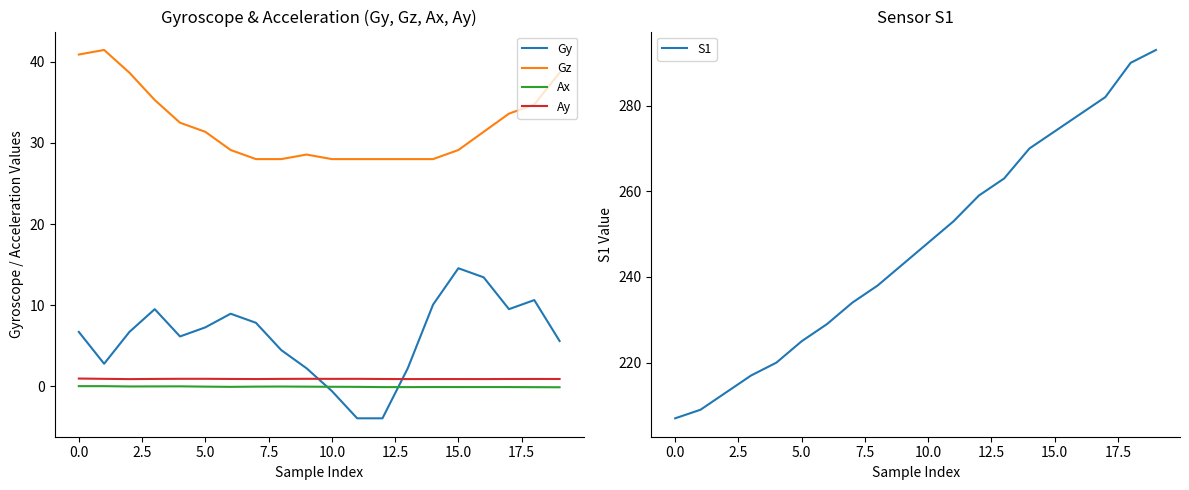

How many lines are shown in the chart?

5